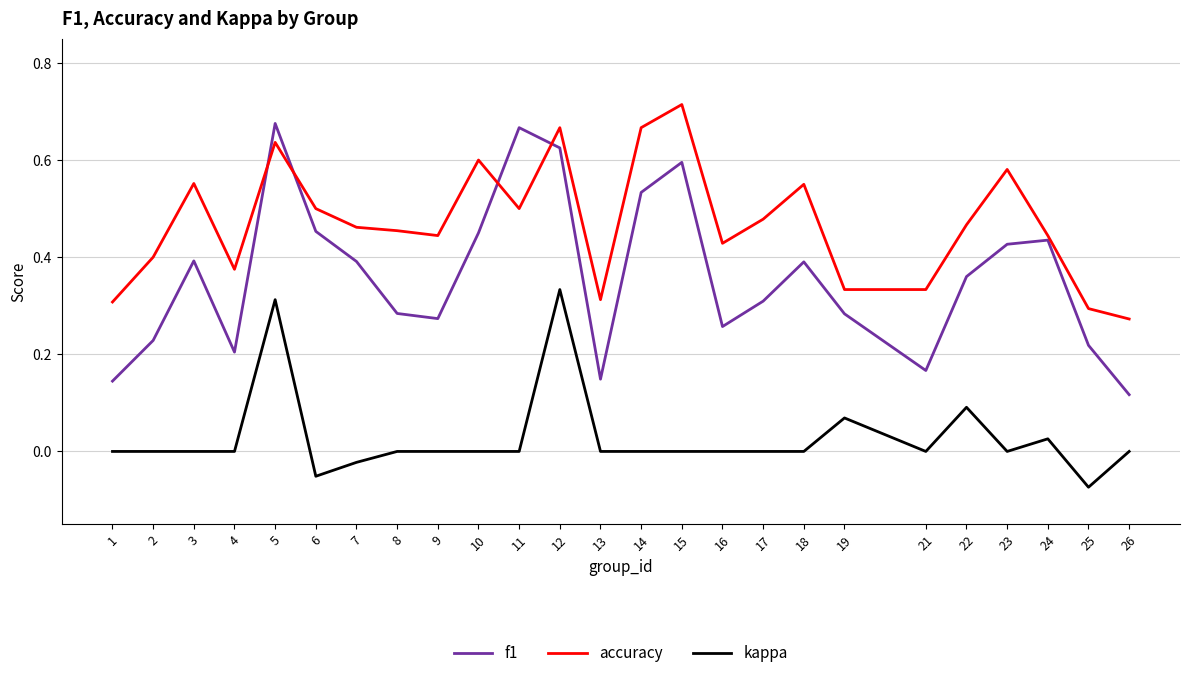

Which series changed the most between 4 and 7?

f1